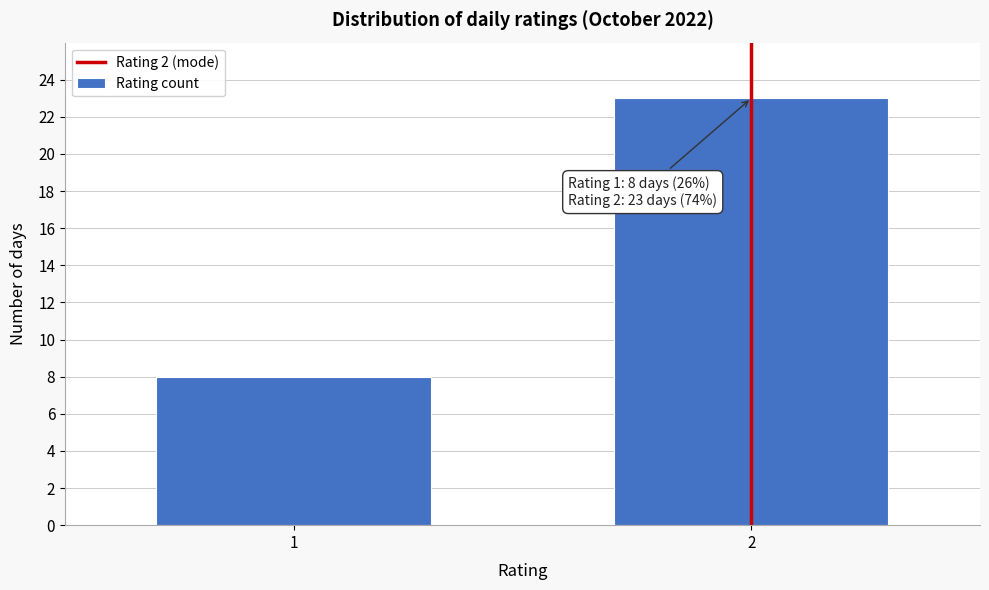

Reading right to left, list all the values displayed in this chart.

23	8